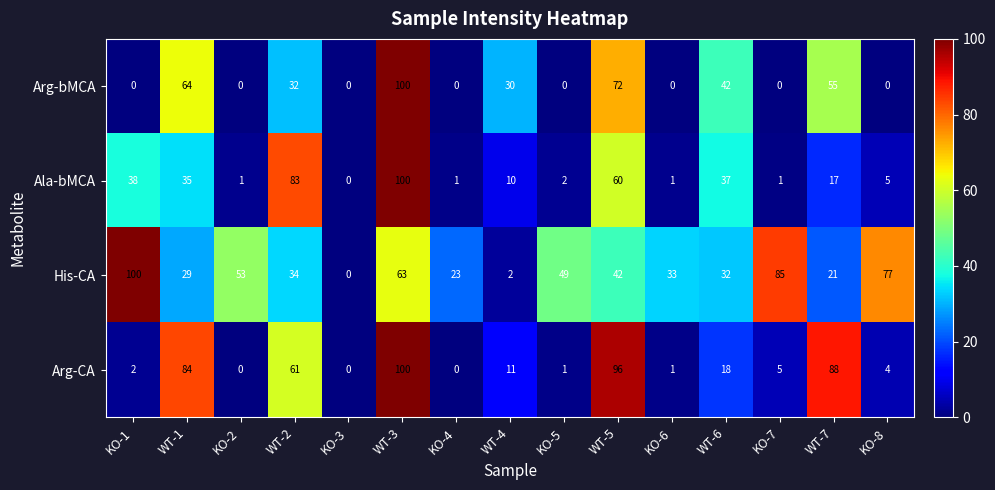

What is the greatest value displayed?

100